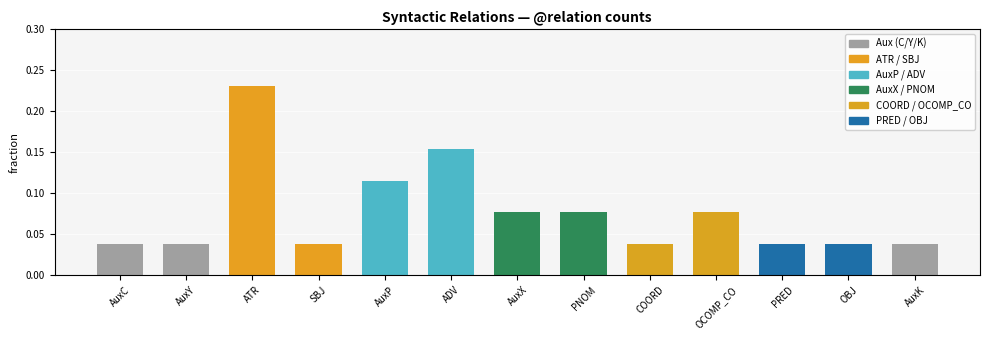

How many bars are there in total?

13